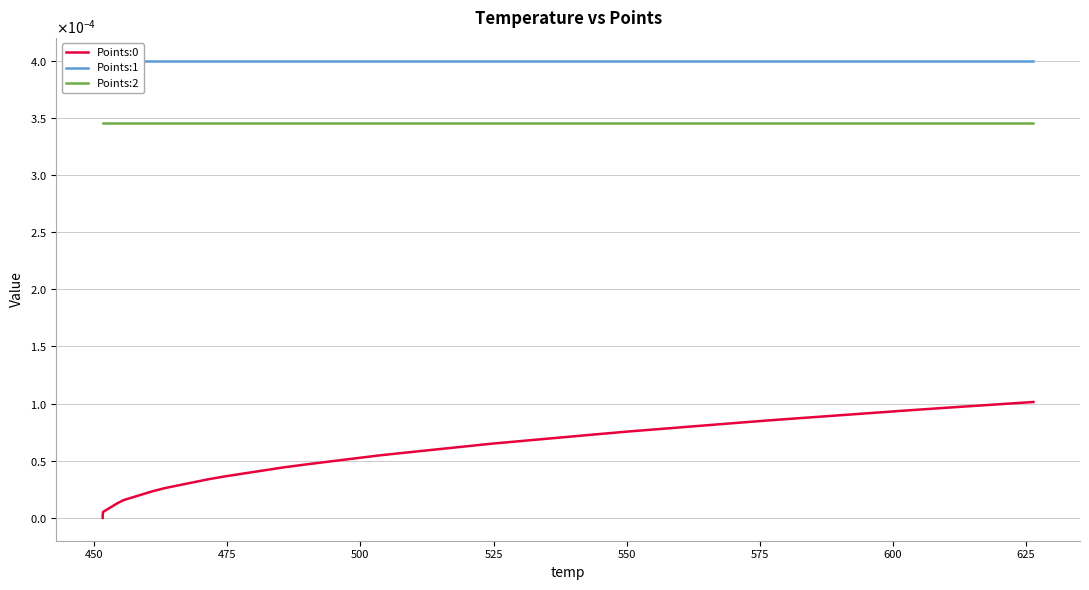

At how many categories does at least one series exceed 0?

40